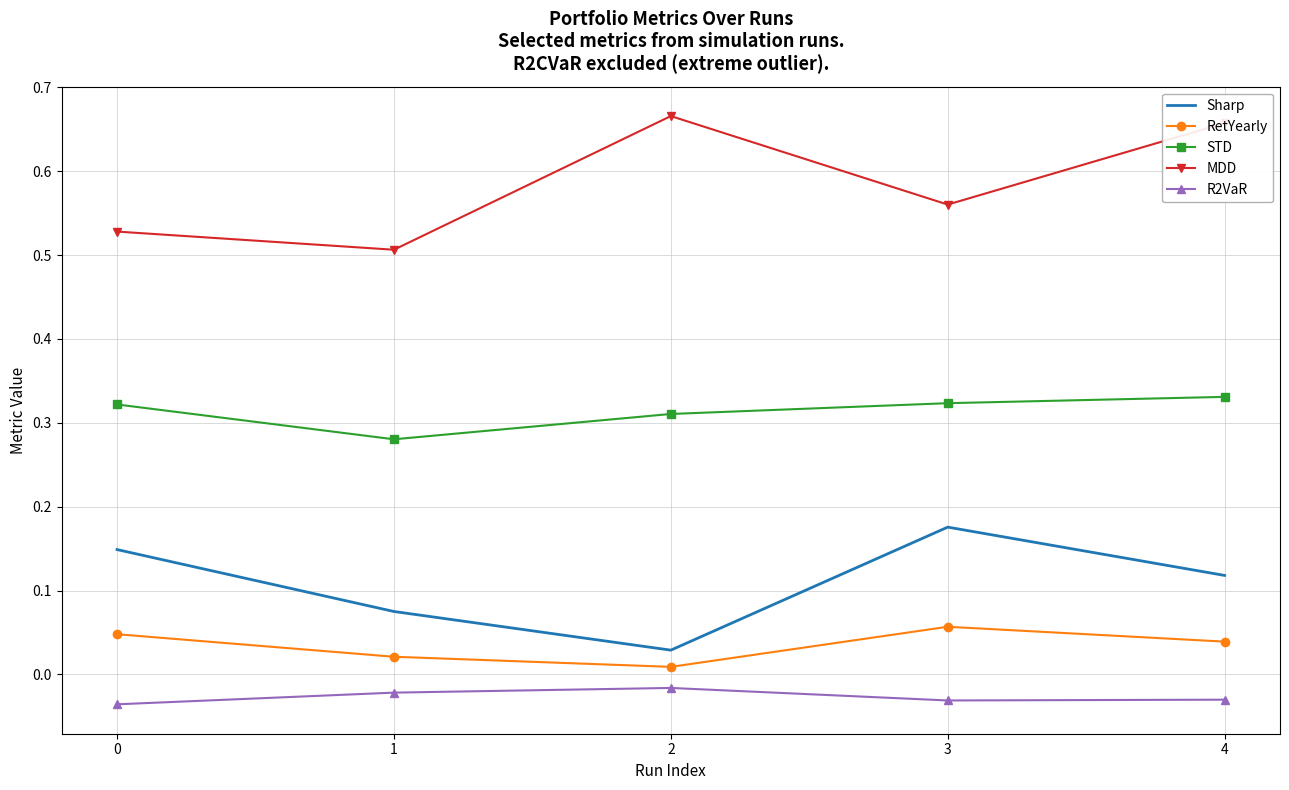

Which series has the largest total across all categories?

MDD